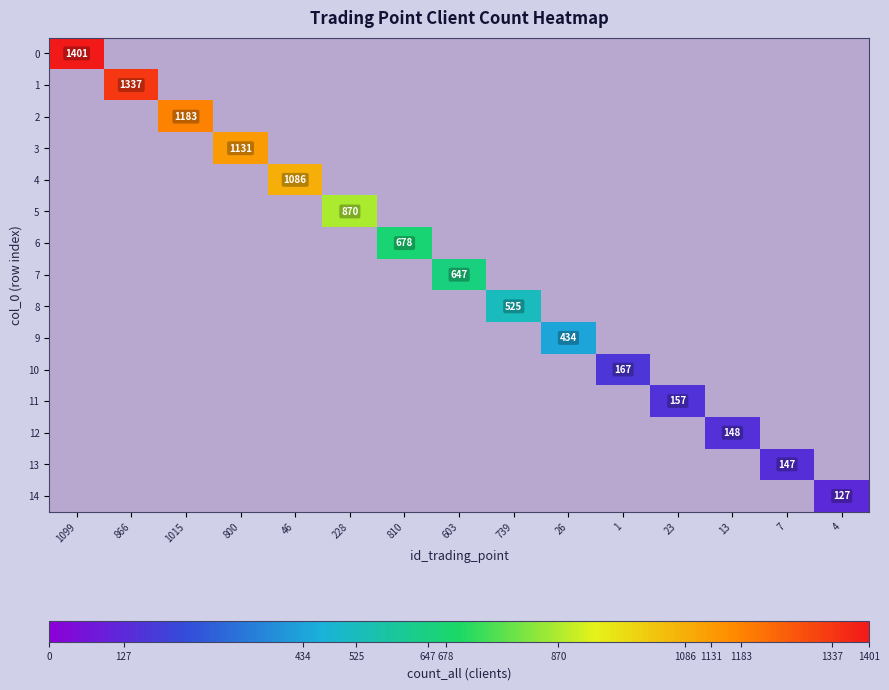

Count the number of data series in this chart.

15